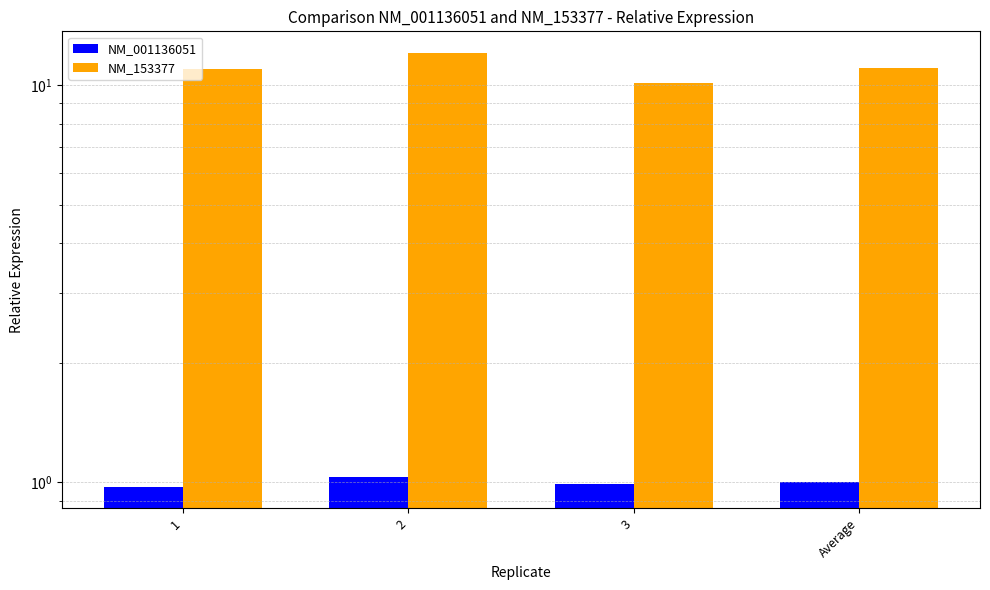

True or false: NM_153377 has a value of 11.0 at 1.

True